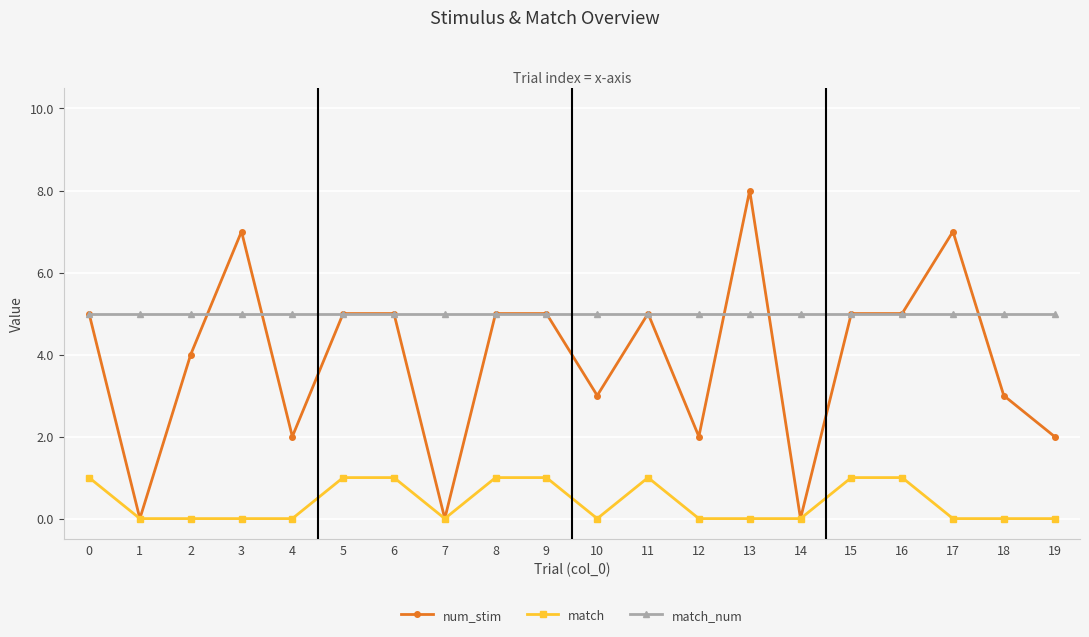

What is the maximum value for num_stim?

8